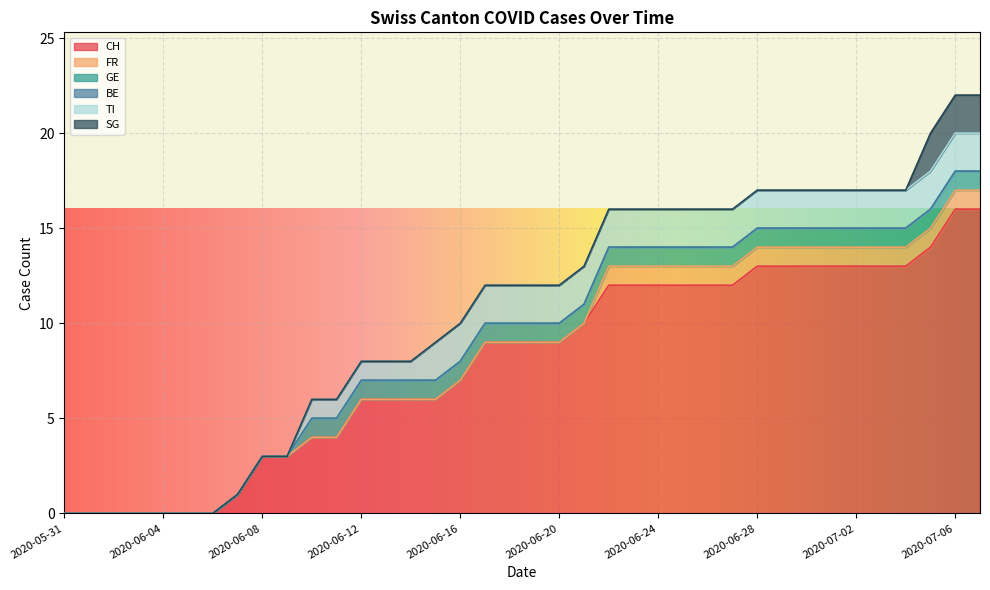

At which label is BE closest to 0?

2020-05-31